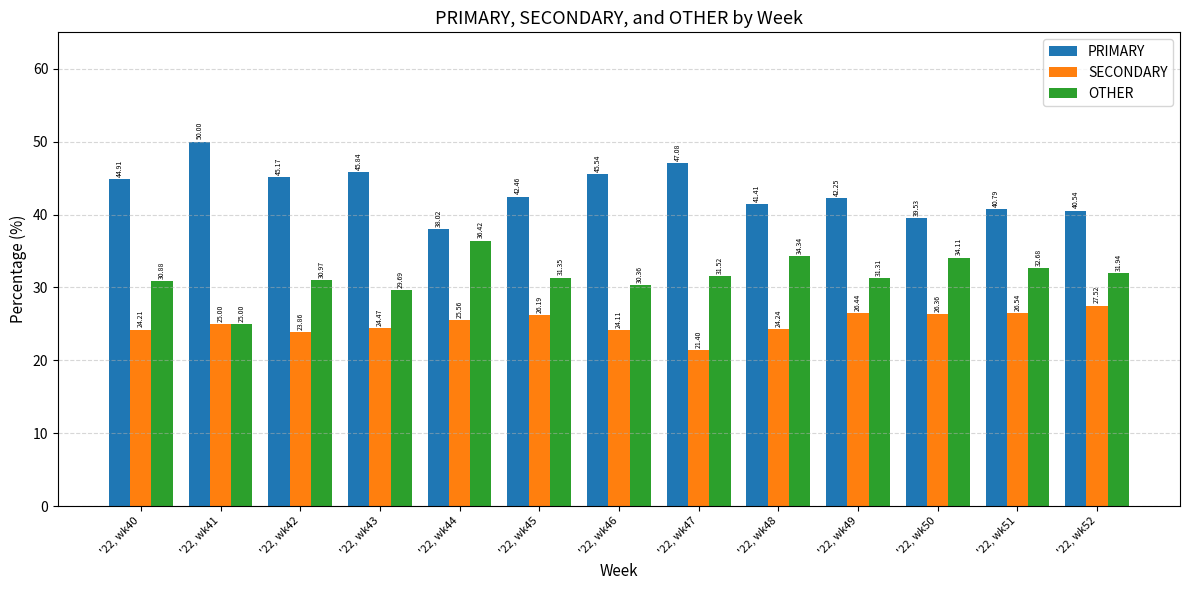

List the series in order of their peak value, lowest first.

SECONDARY, OTHER, PRIMARY